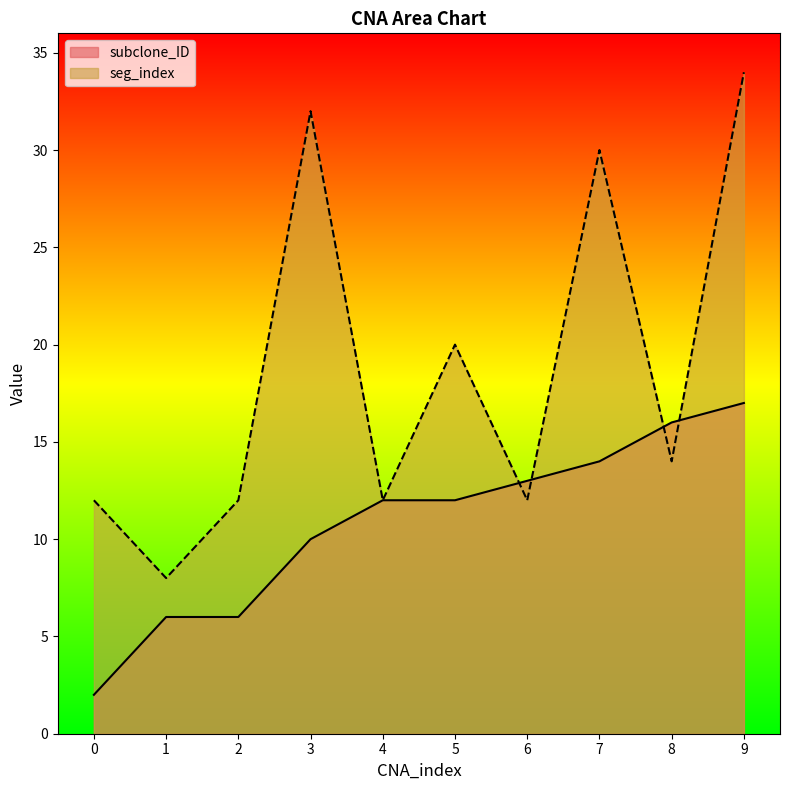

True or false: subclone_ID has a value of 13 at 6.

True